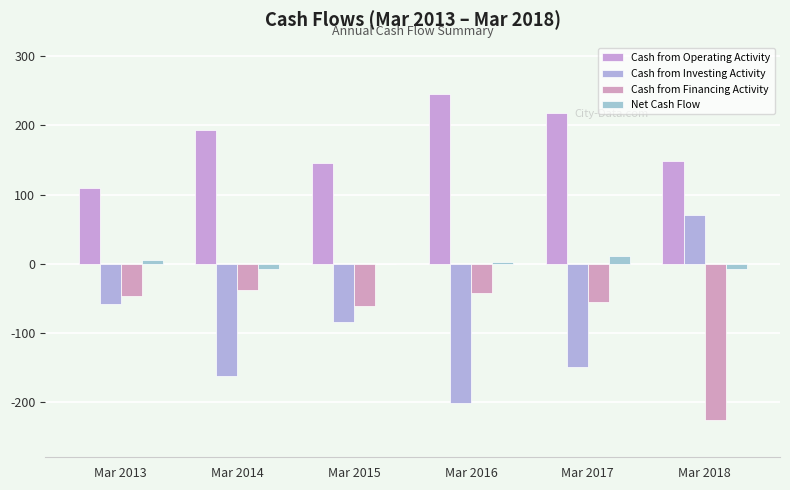

What is the sum of all Cash from Investing Activity values?

-585